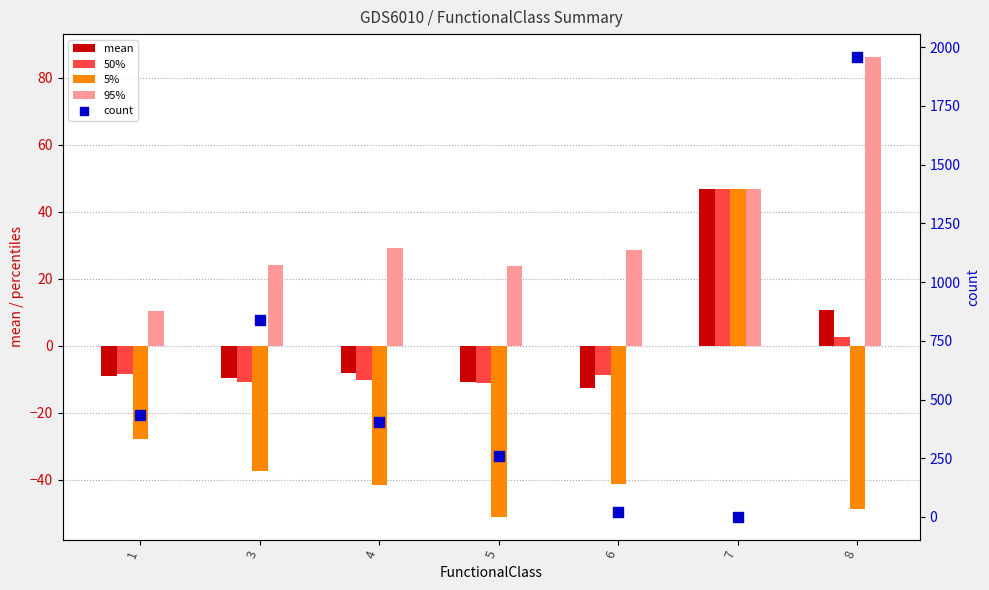

Is the value of 5% at 4 greater than the value of 50% at 7?

No